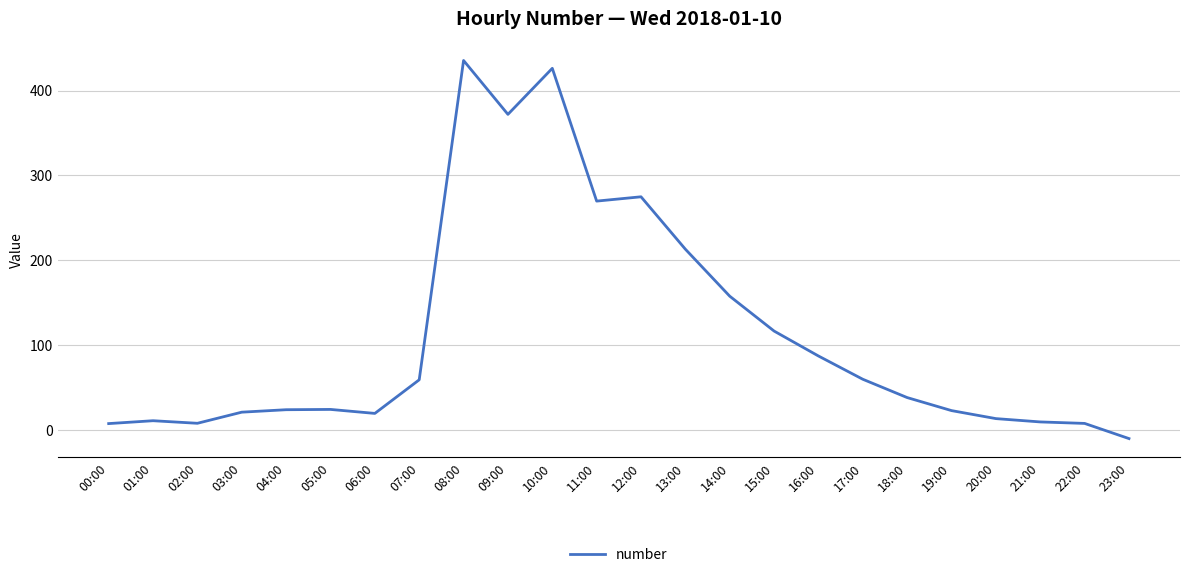

How many lines are shown in the chart?

1